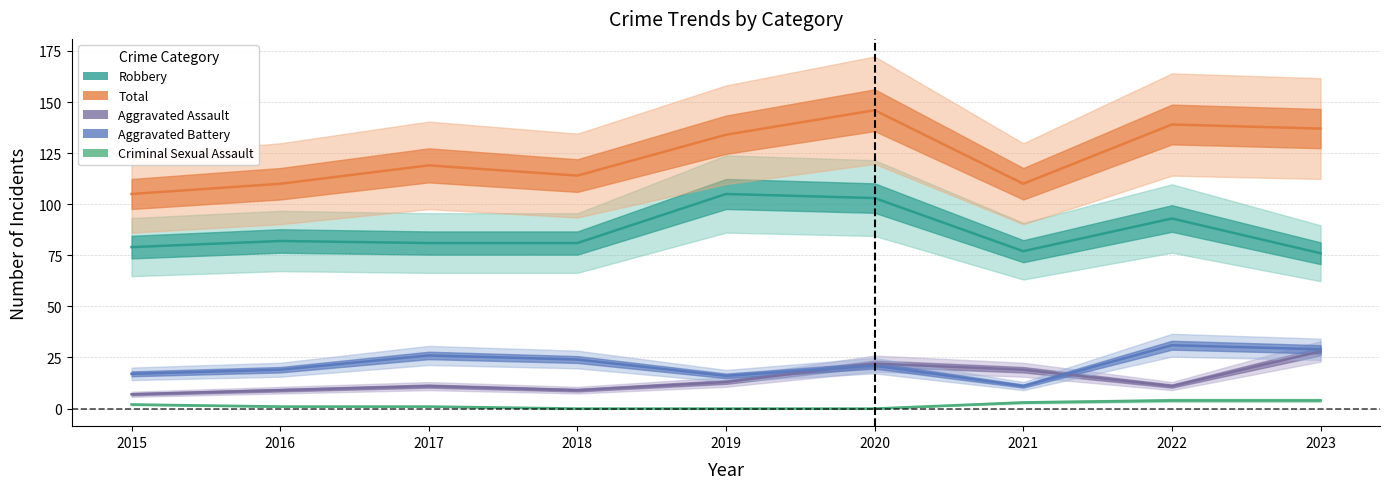

In Aggravated Assault, how many points are higher than both neighbors (excluding endpoints)?

2